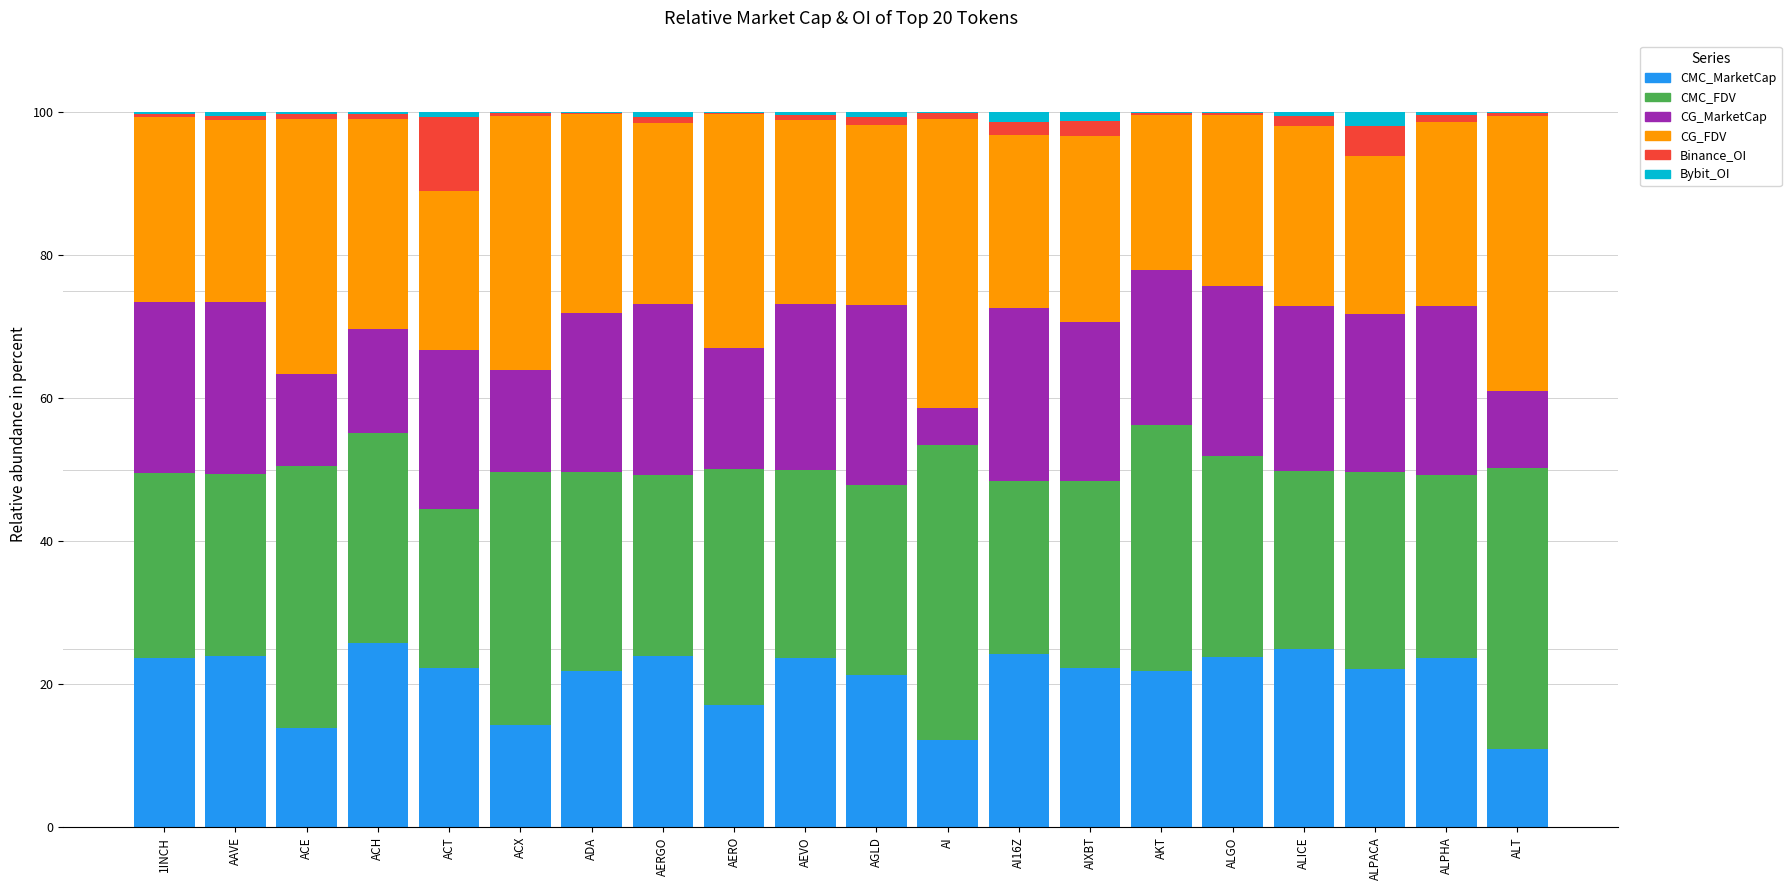

True or false: CMC_MarketCap has a value of 39.4 at ALGO.

False